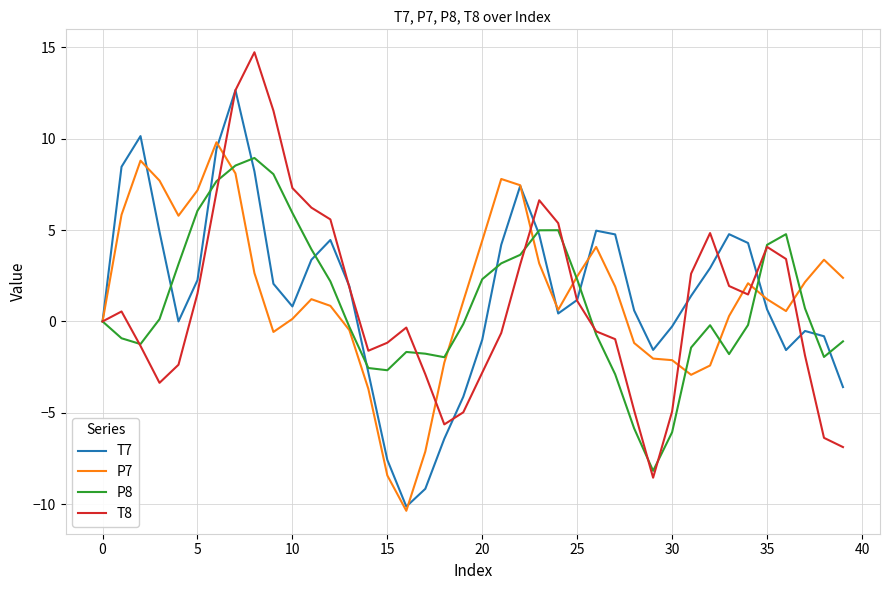

What is the maximum value for T8?

14.7